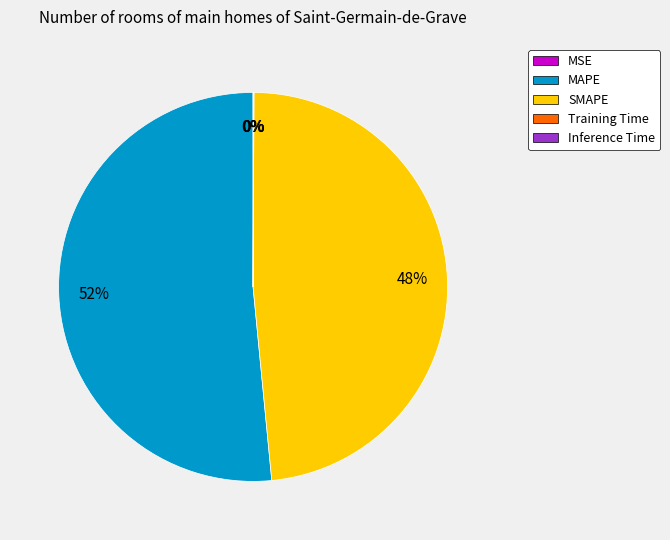

To the nearest percent, what is the average slice percentage?

20%